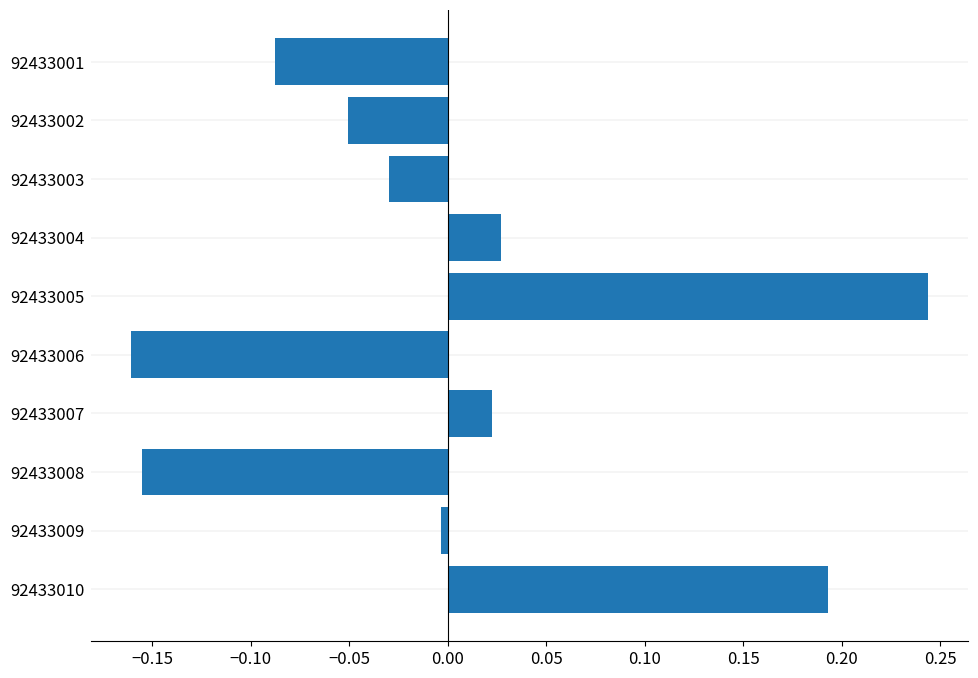

At which category does the chart reach its minimum across all series?

92433006